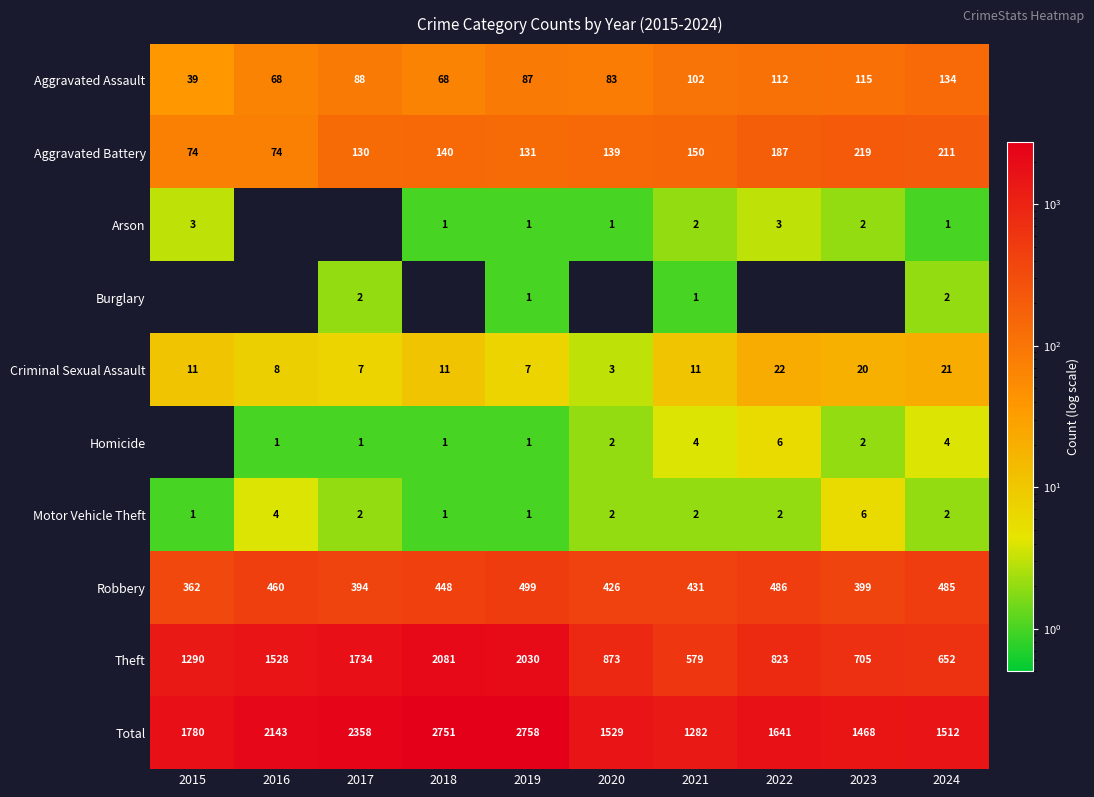

True or false: Aggravated Assault has a value of 39 at 2015.

True